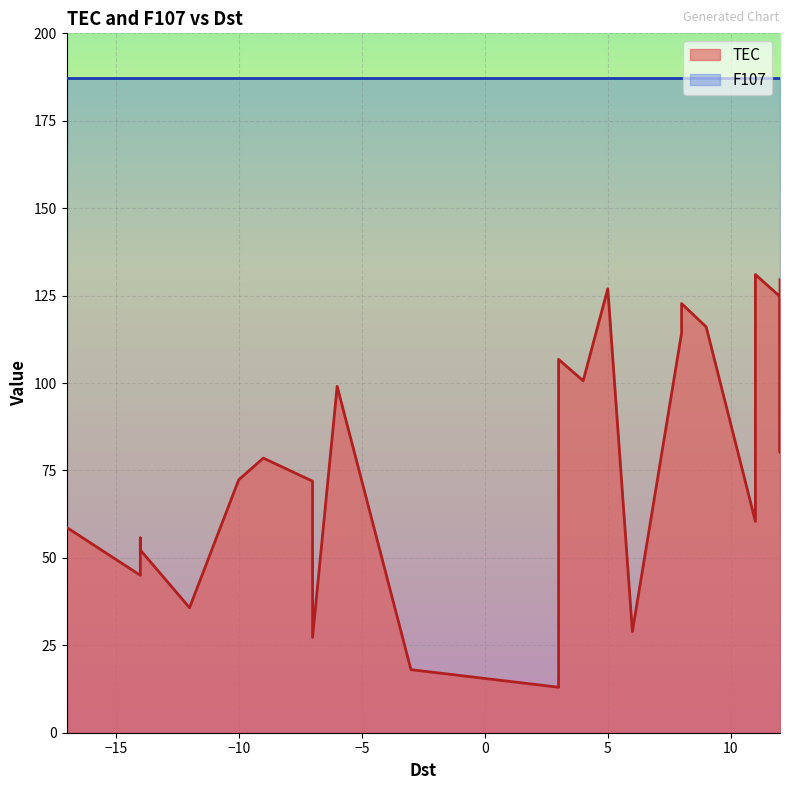

The value of F107 at 12 is 297.1. True or false?

False